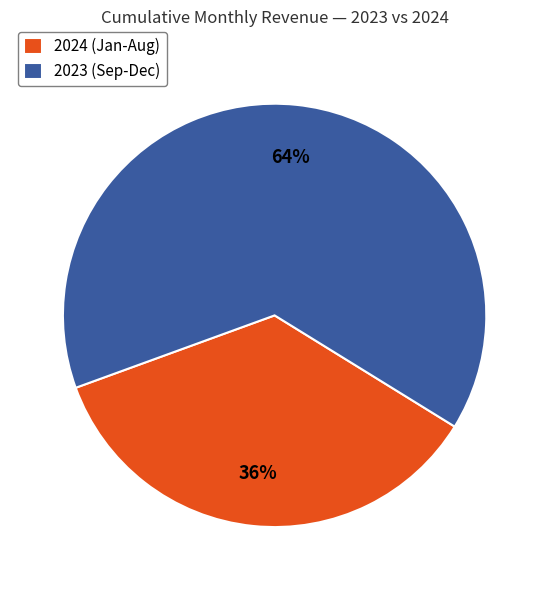

Which slice is the smallest?

2024 (Jan-Aug)